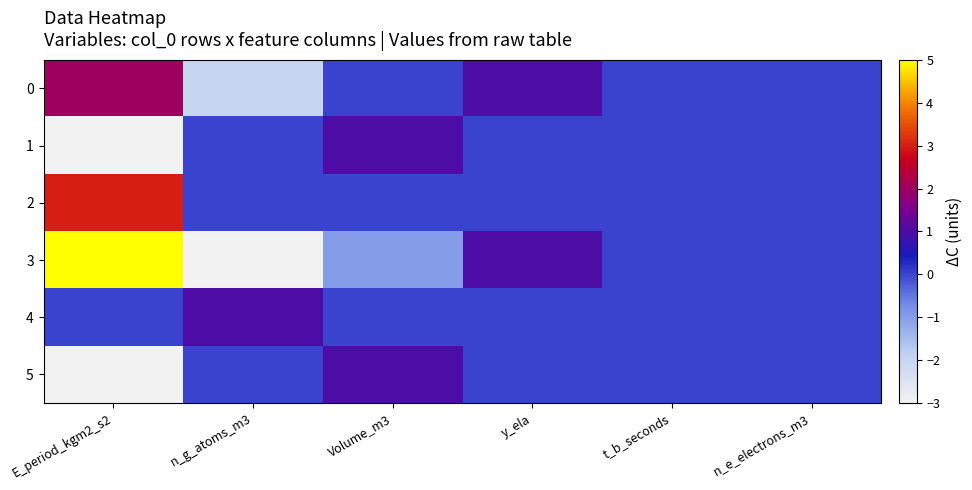

What is the smallest value displayed?

-3